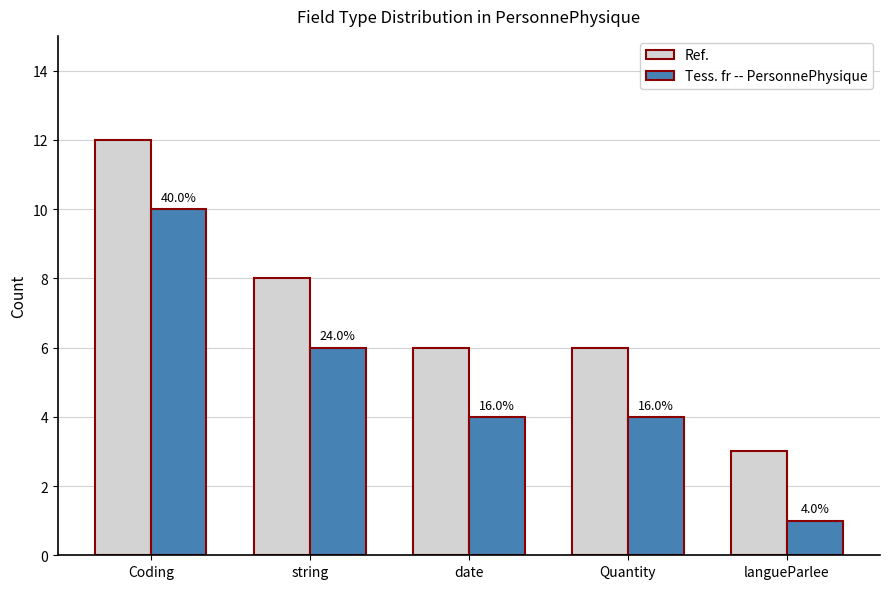

Reading left to right, transcribe all the data shown in this chart.

Ref.: 12	8	6	6	3
Tess. fr -- PersonnePhysique: 10	6	4	4	1